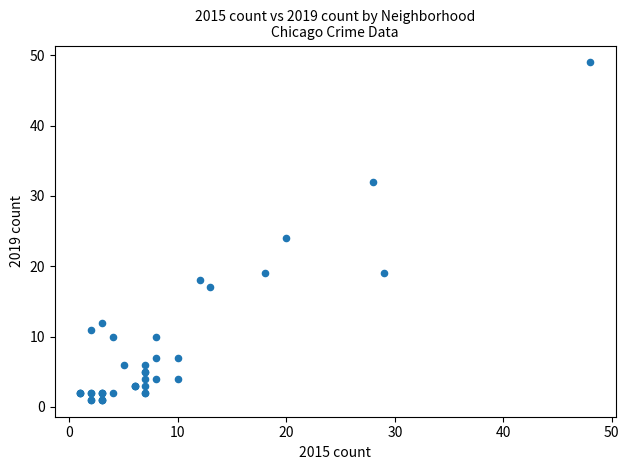

What Y value in the scatter plot is closest to 25?

24